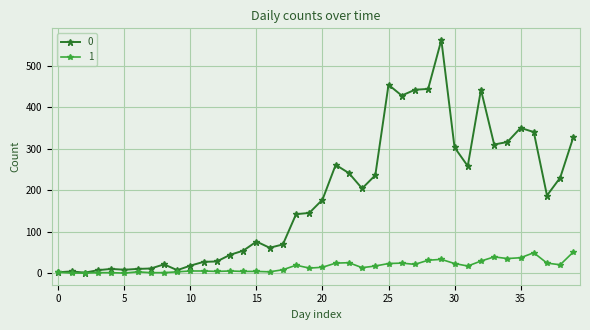

What is the greatest value displayed?

562